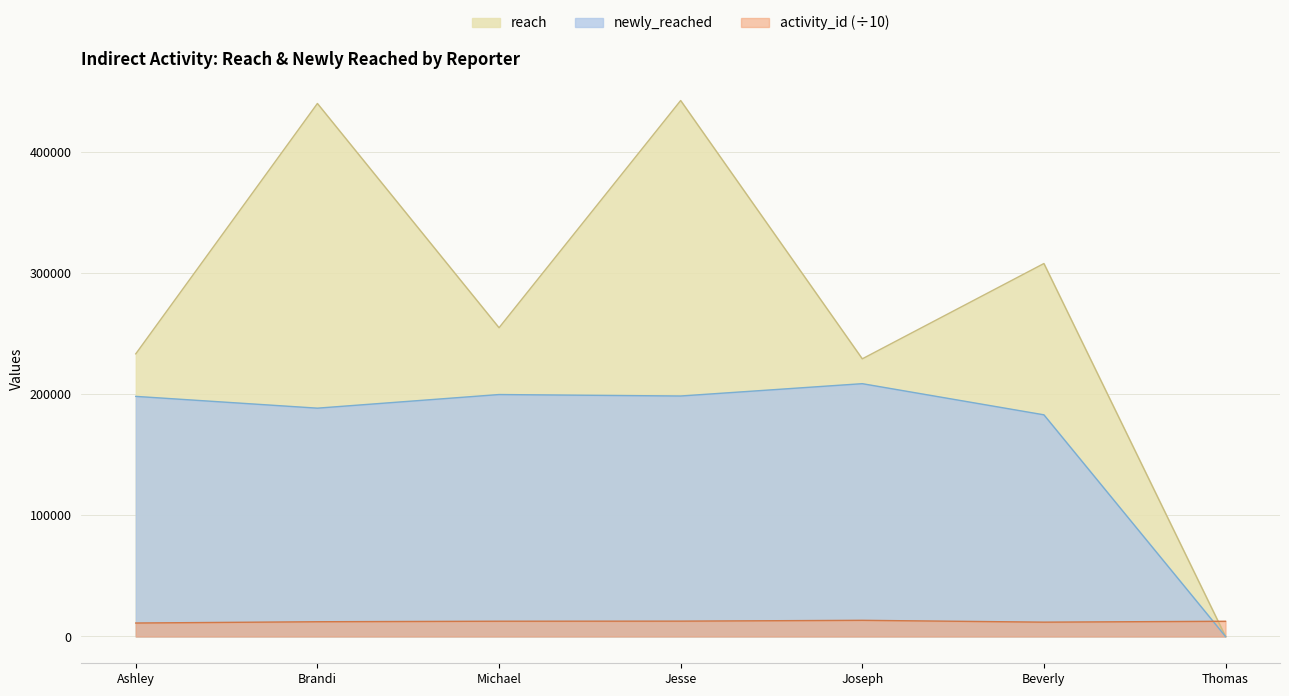

What is the sum of all newly_reached values?

1175586.2